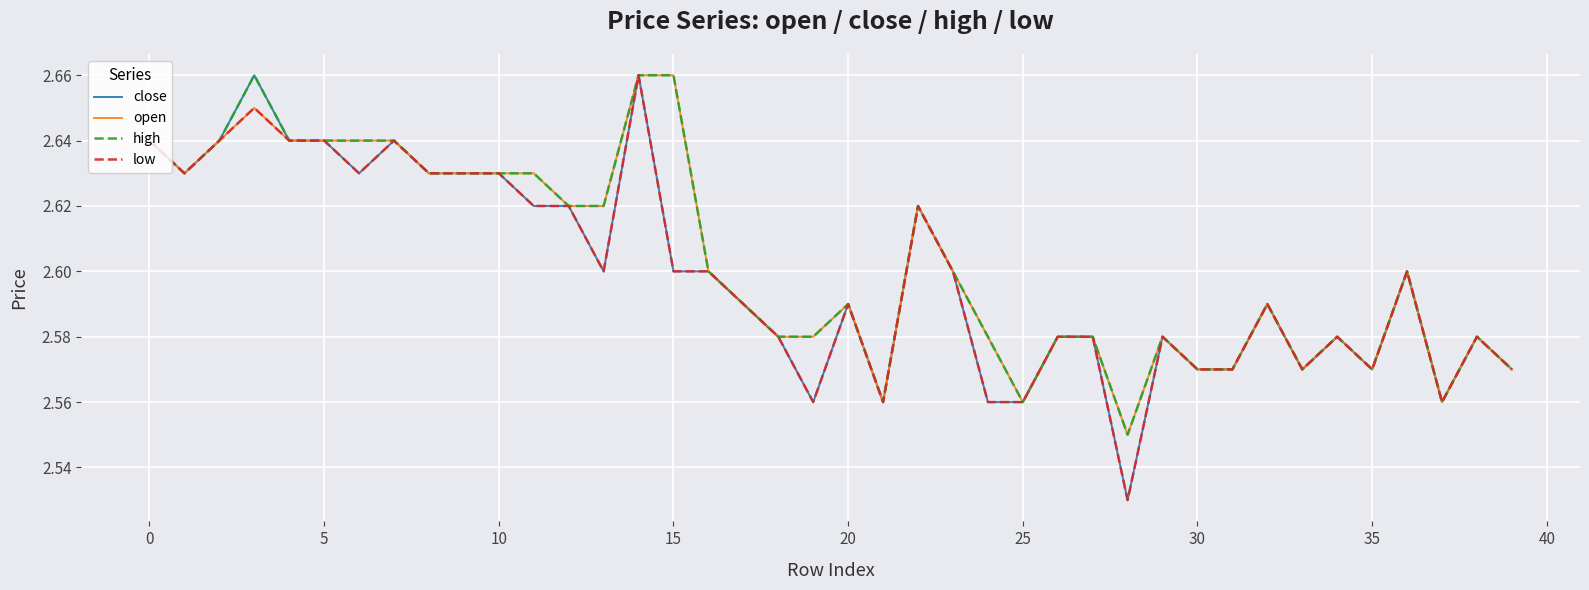

True or false: close has more than 1 interior local peaks.

True